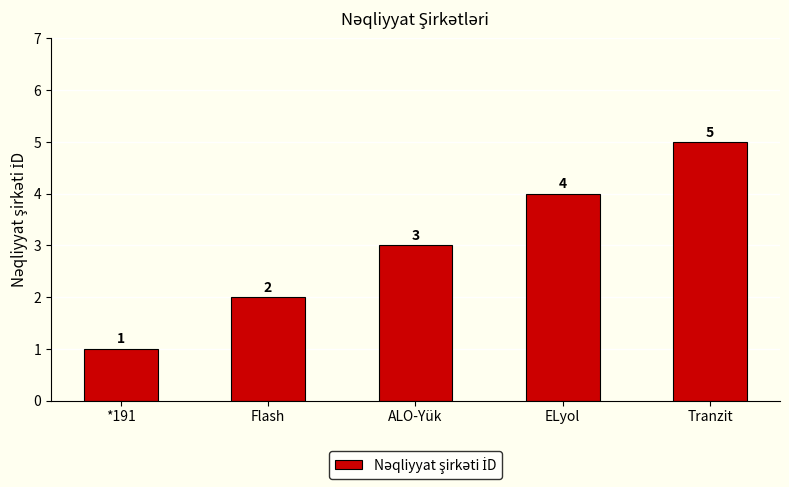

Count the values in the range 2 to 4.

3